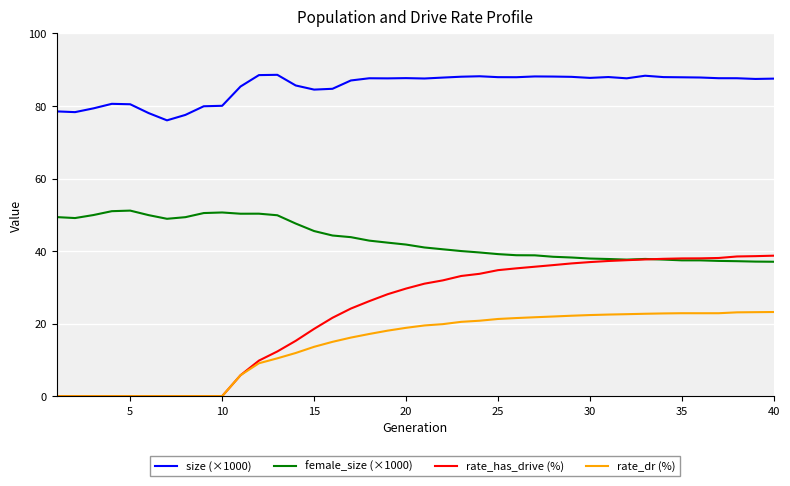

What are all the series names shown in the legend?

size (×1000), female_size (×1000), rate_has_drive (%), rate_dr (%)